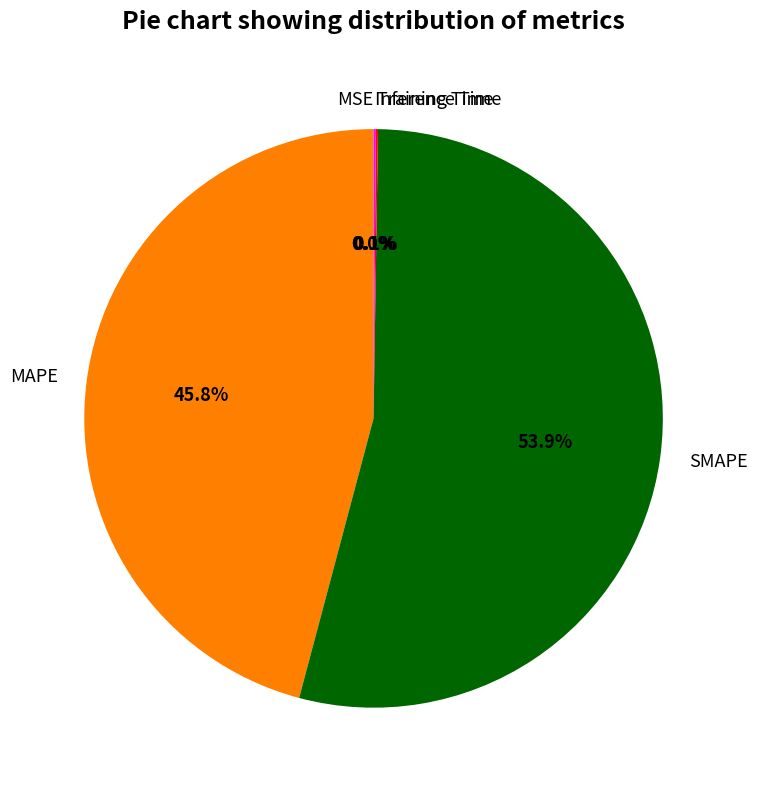

Does MAPE account for over 50% of the chart?

No